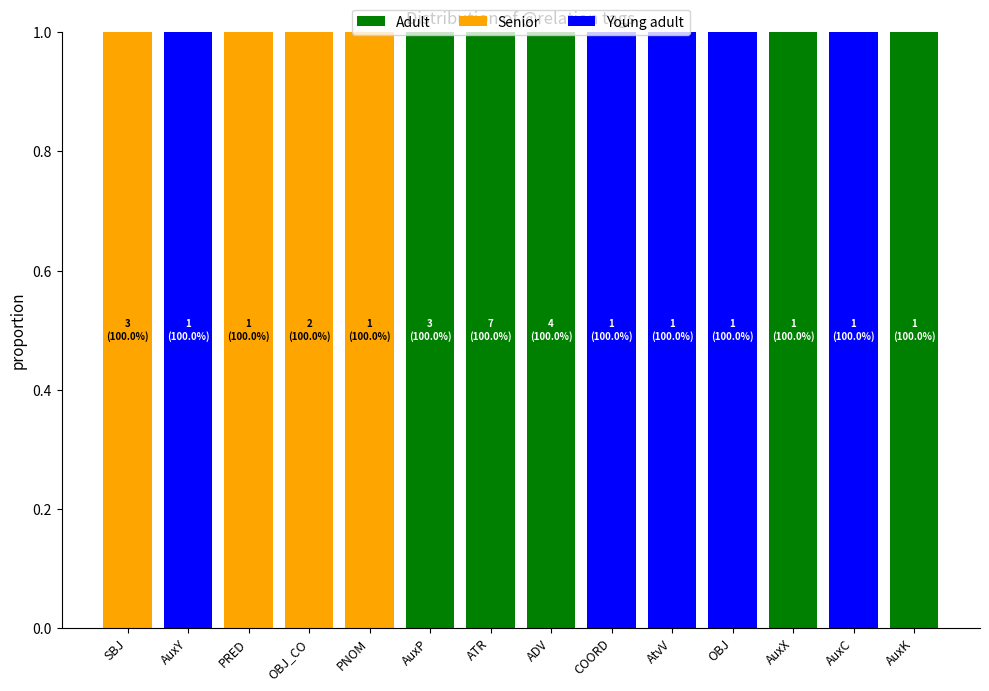

True or false: Adult has a value of 1 at AtvV.

False